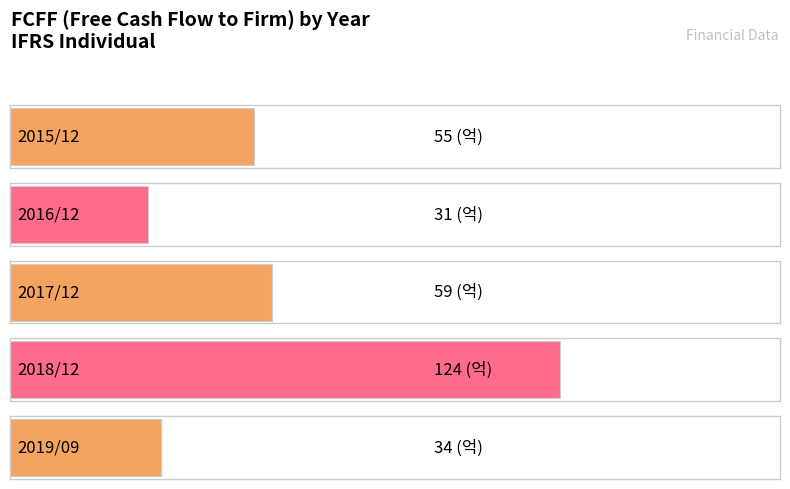

What is the label of the 2nd bar from the right?

2018/12